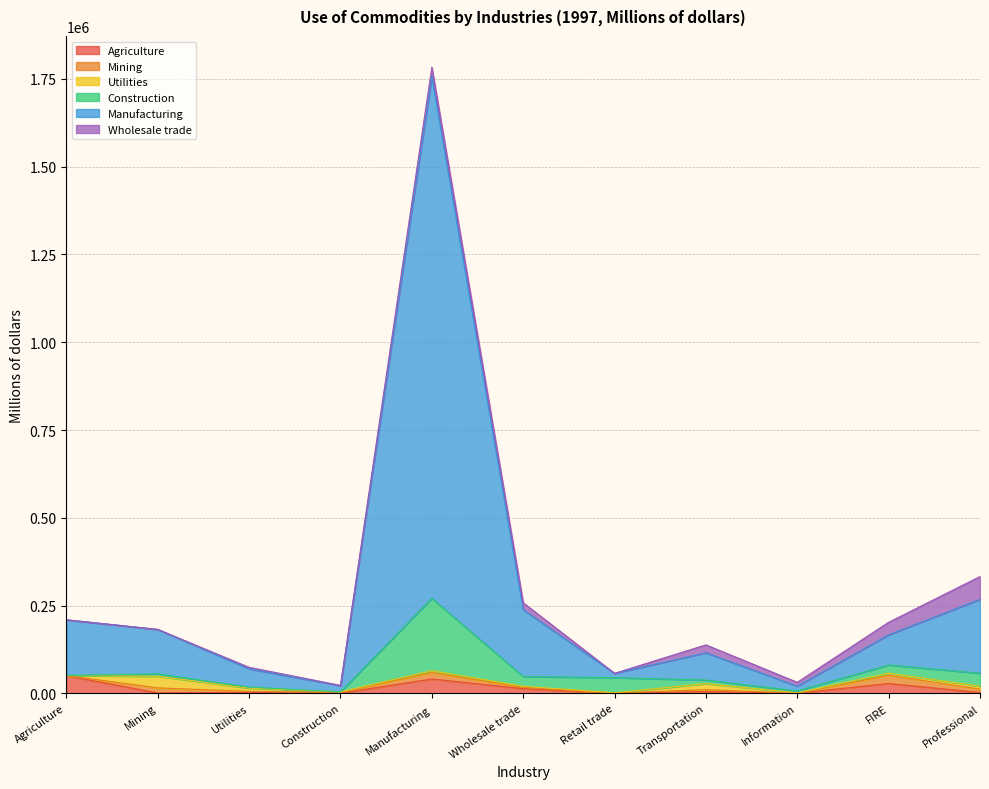

Is the value of Construction at Utilities greater than the value of Mining at Transportation?

No